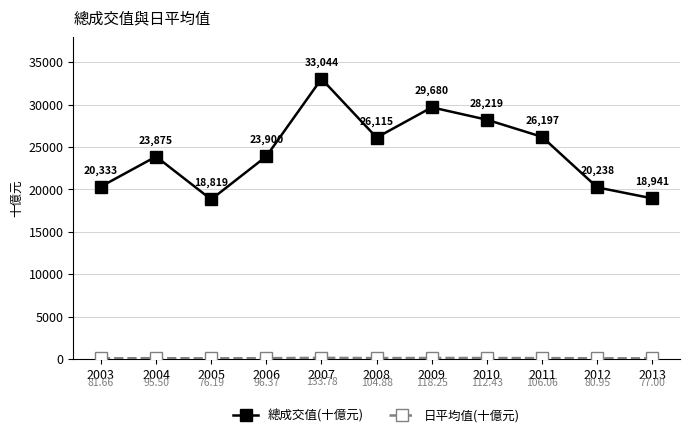

List the labels in order of 總成交值(十億元) value, largest first.

2007, 2009, 2010, 2011, 2008, 2006, 2004, 2003, 2012, 2013, 2005